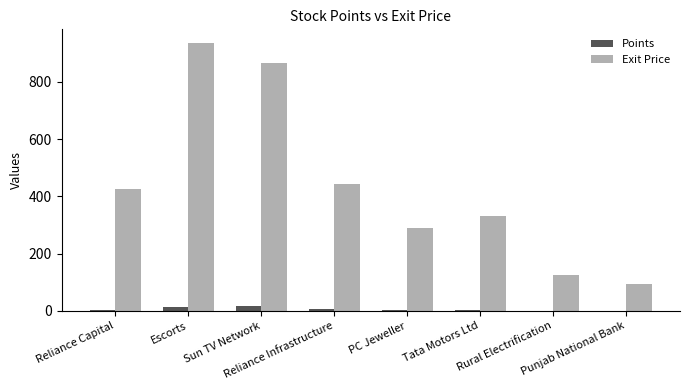

Are the bars grouped side by side (vs. stacked)?

Yes